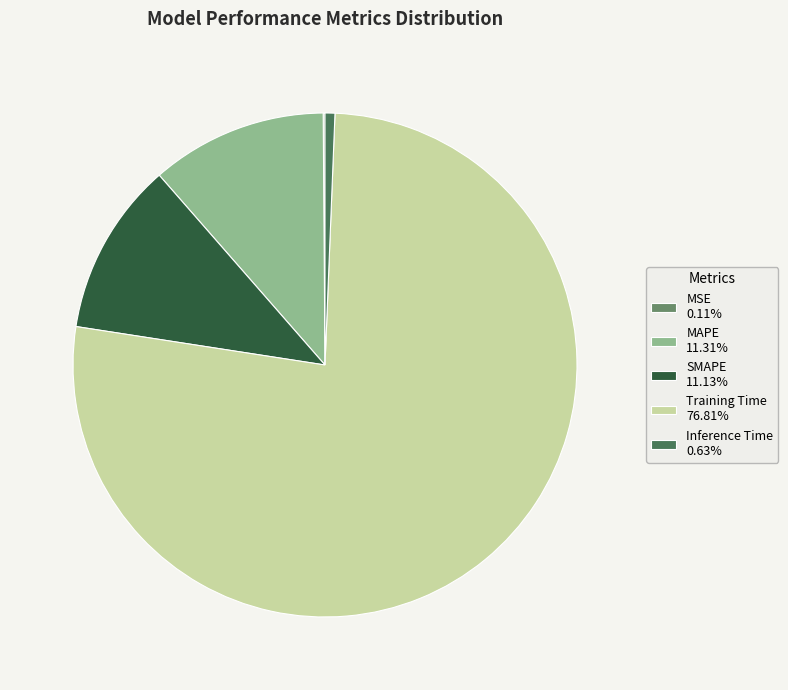

The MAPE slice represents 11% of the pie. True or false?

True